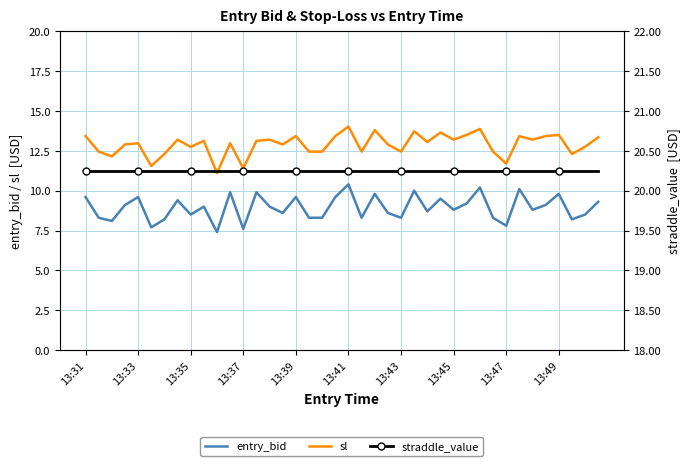

Which series has the largest total across all categories?

straddle_value